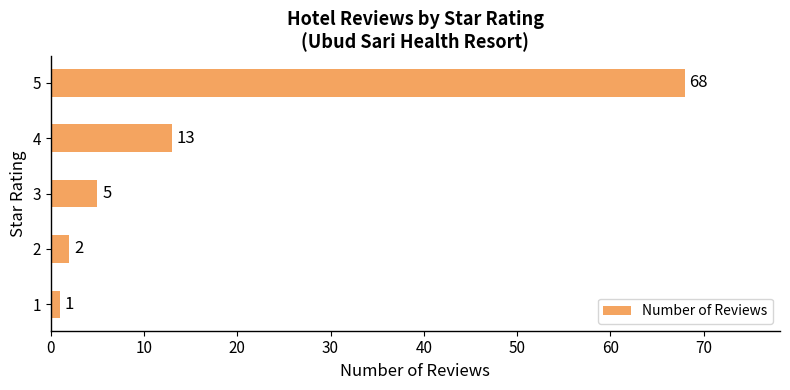

Is it true that the value at 1 is 1?

True